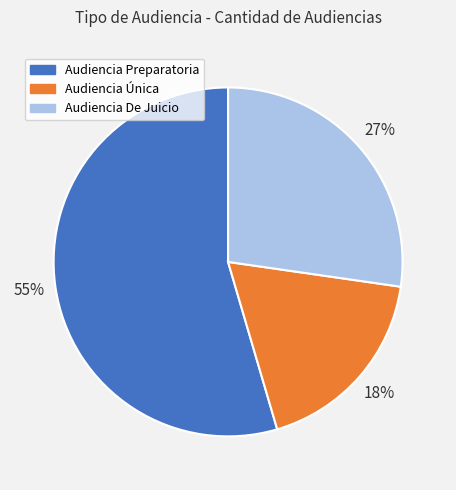

What is the ratio of the value at Audiencia De Juicio to the value at Audiencia Preparatoria?

0.5